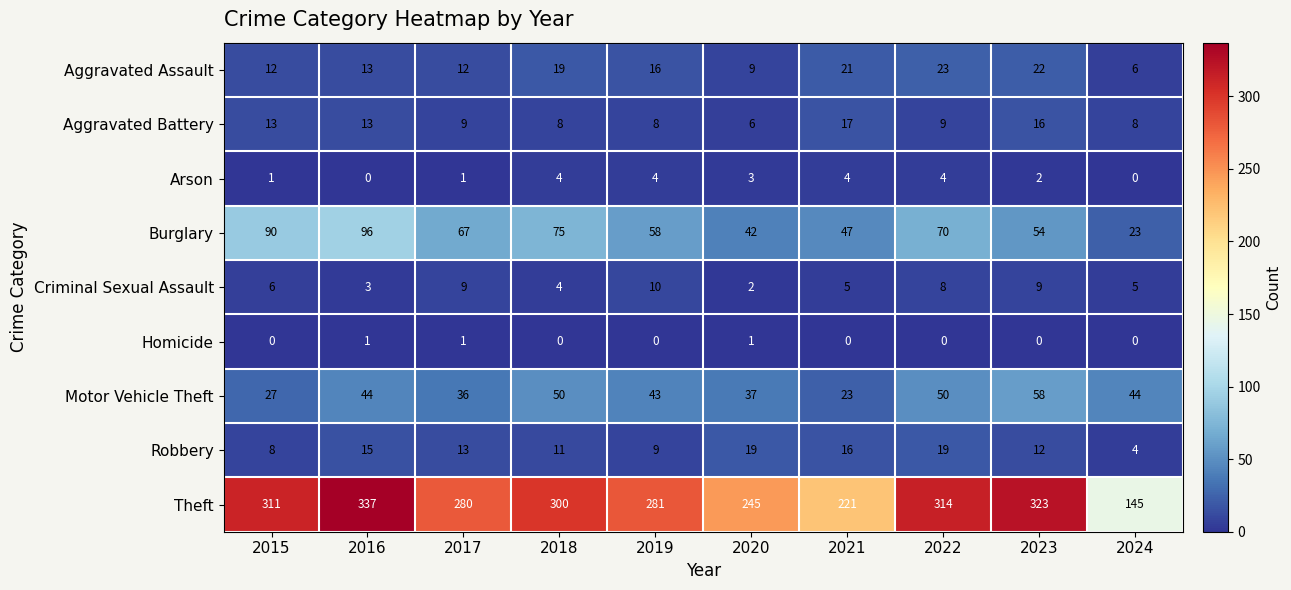

At how many categories does at least one series exceed 111?

10